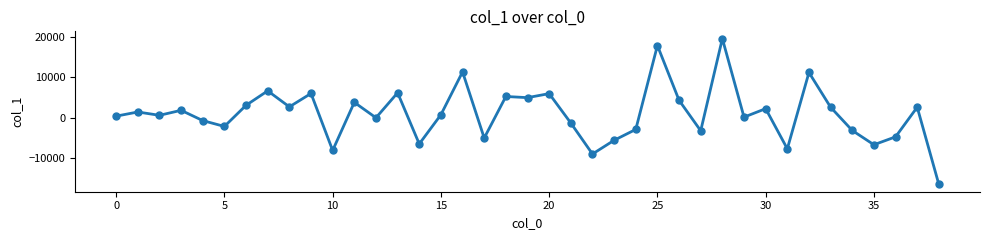

True or false: the data has more than 2 interior local peaks.

True